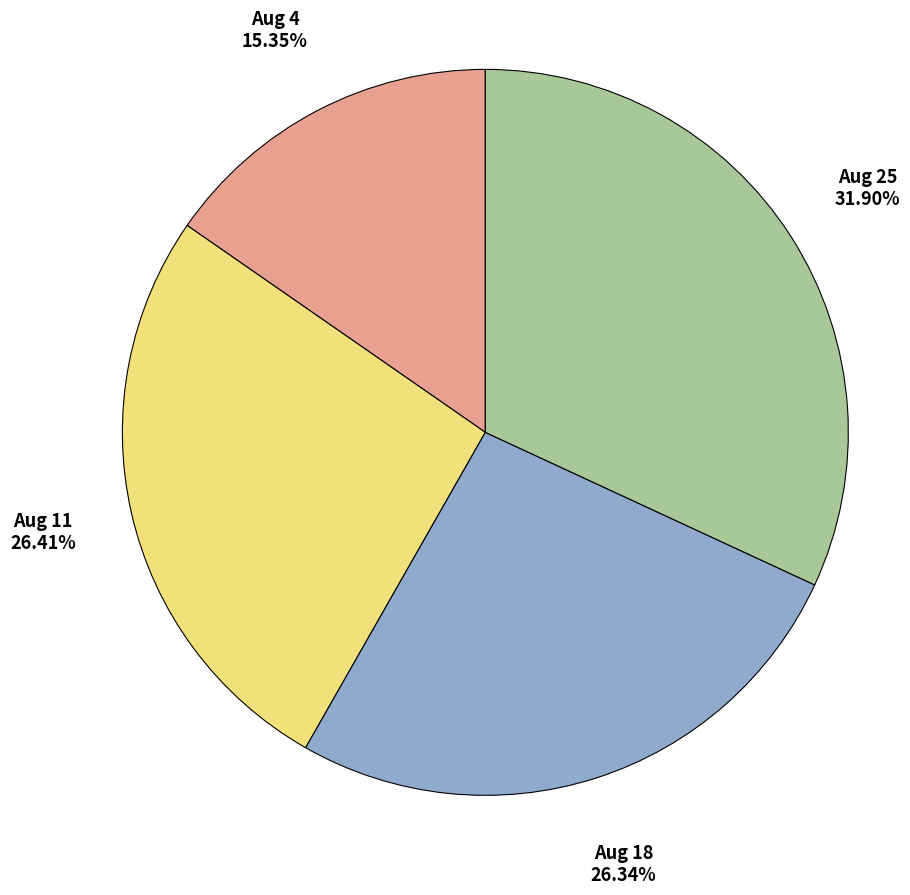

Is there a majority slice in this chart?

No